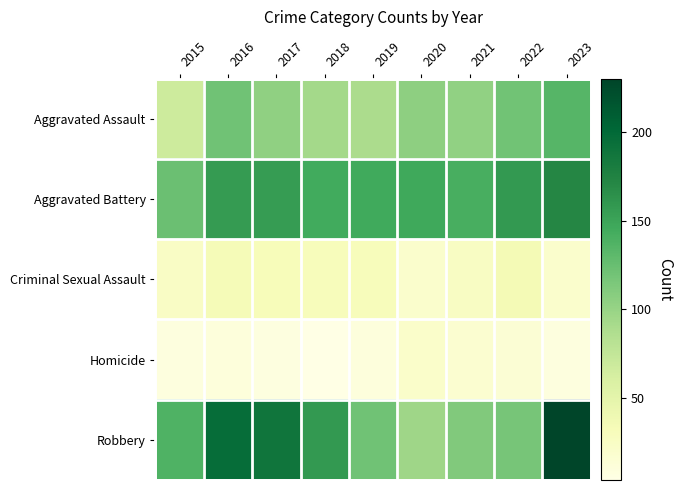

Which series has the widest spread of values?

Robbery